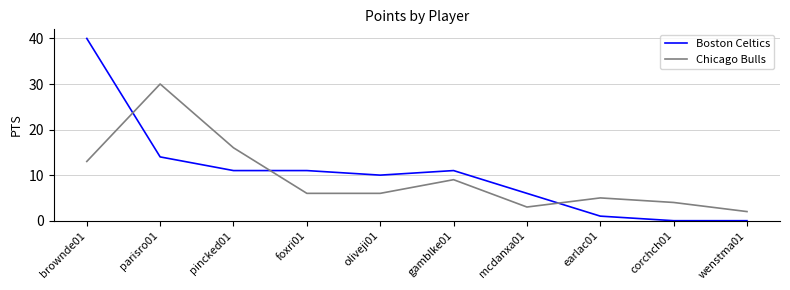

Is the value of Boston Celtics at mcdanxa01 greater than the value of Chicago Bulls at brownde01?

No